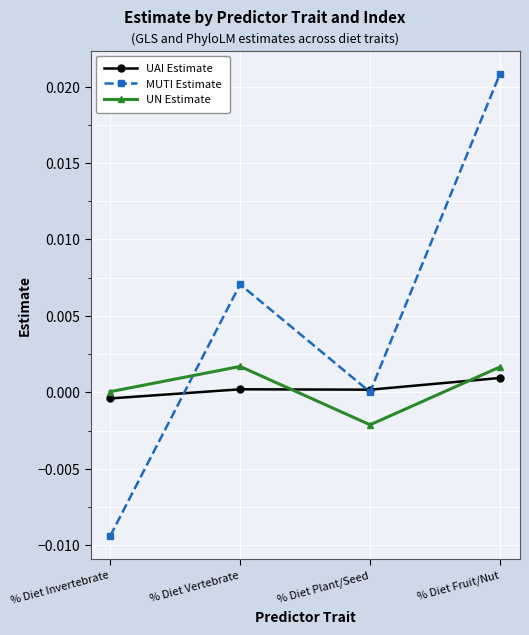

True or false: UAI Estimate has more than 2 interior local peaks.

False